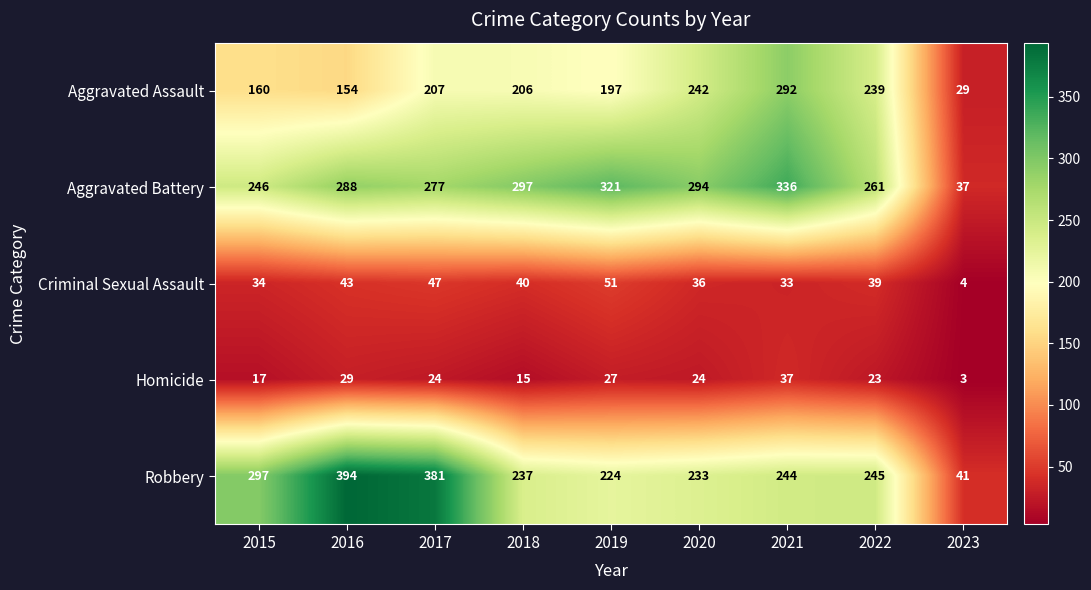

True or false: Criminal Sexual Assault has a value of 39 at 2022.

True